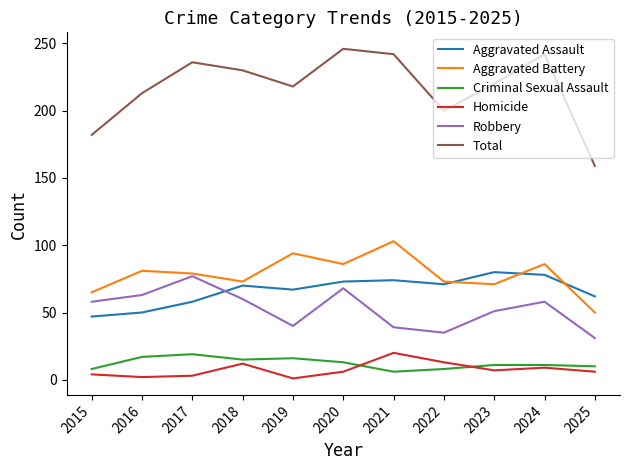

What is the average value of the Aggravated Battery series?

78